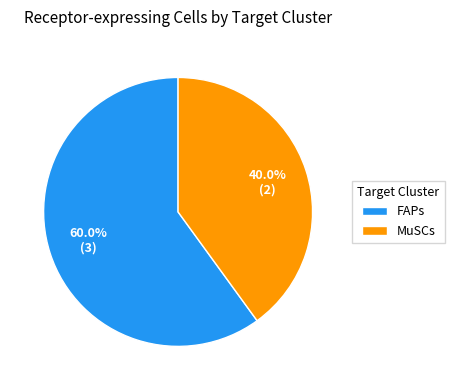

What portion of the pie excludes MuSCs?

60.0%